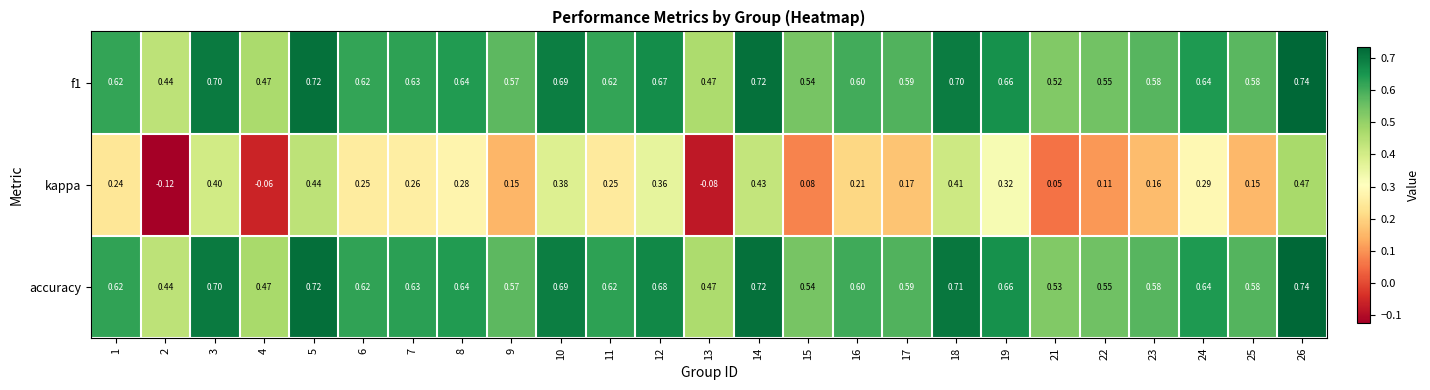

Which series has the largest range (max minus min)?

kappa